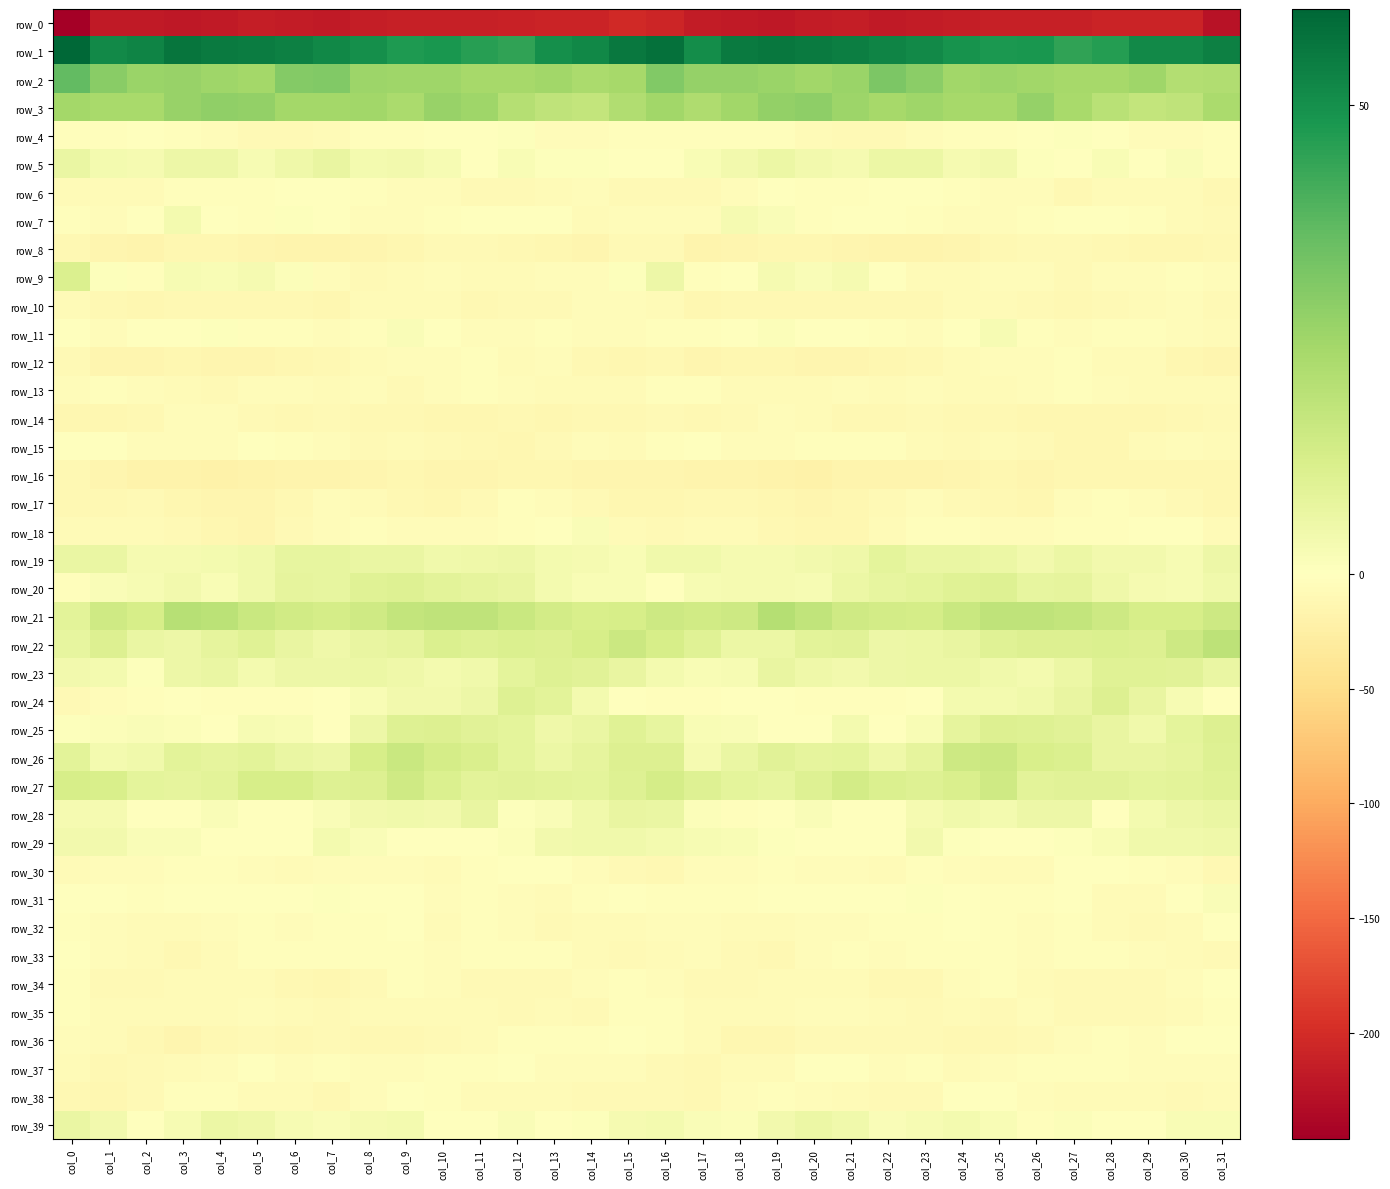

Which label corresponds to the largest value in the chart?

col_0